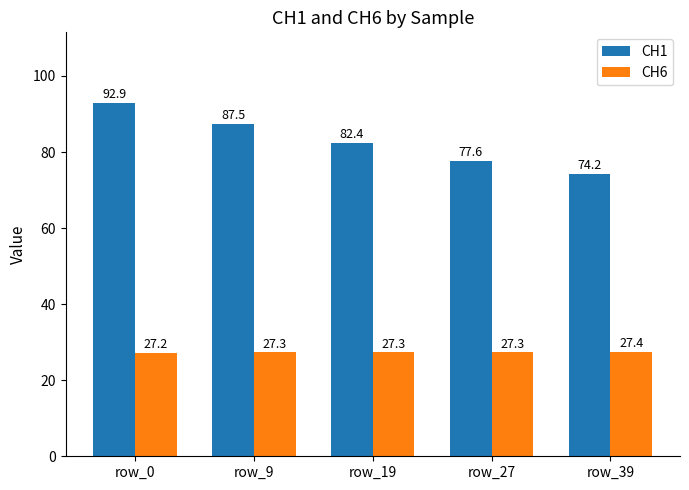

What is the average value of the CH6 series?

27.3